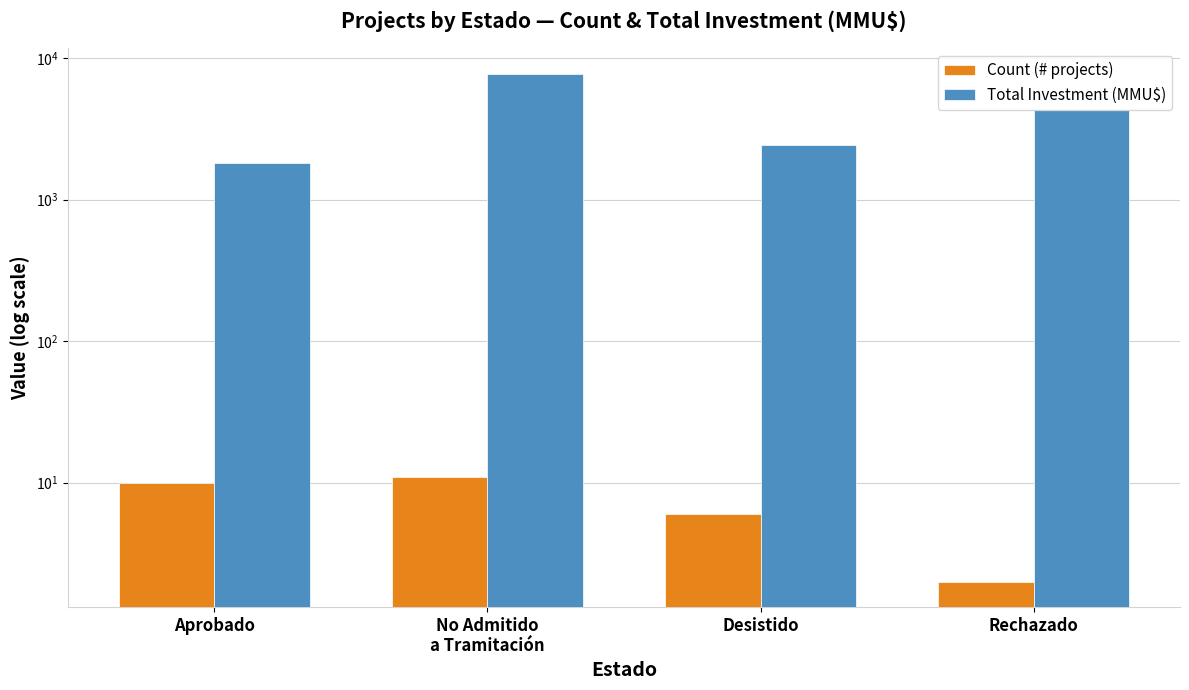

Which category has the lowest value in the Total Investment (MMU$) series?

Aprobado